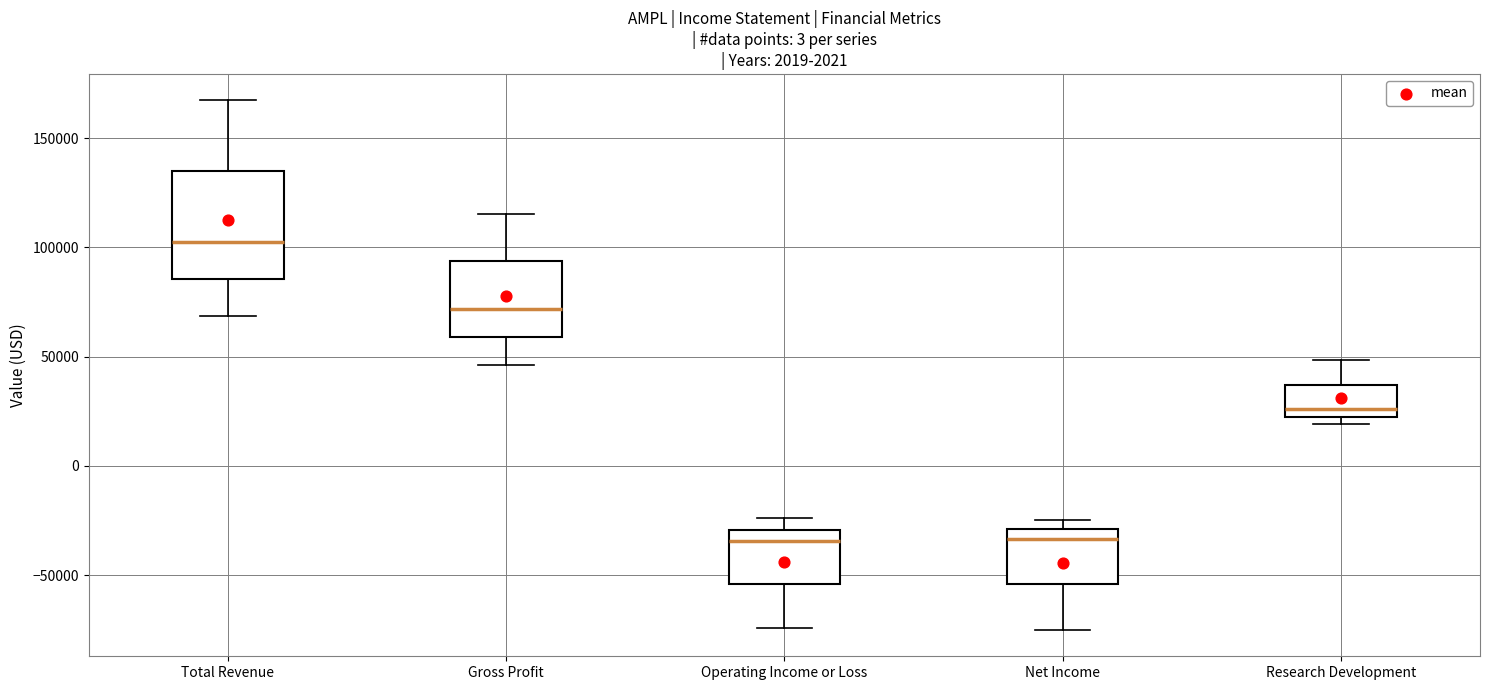

Which box is the tallest, from its lower edge to its upper edge?

Total Revenue